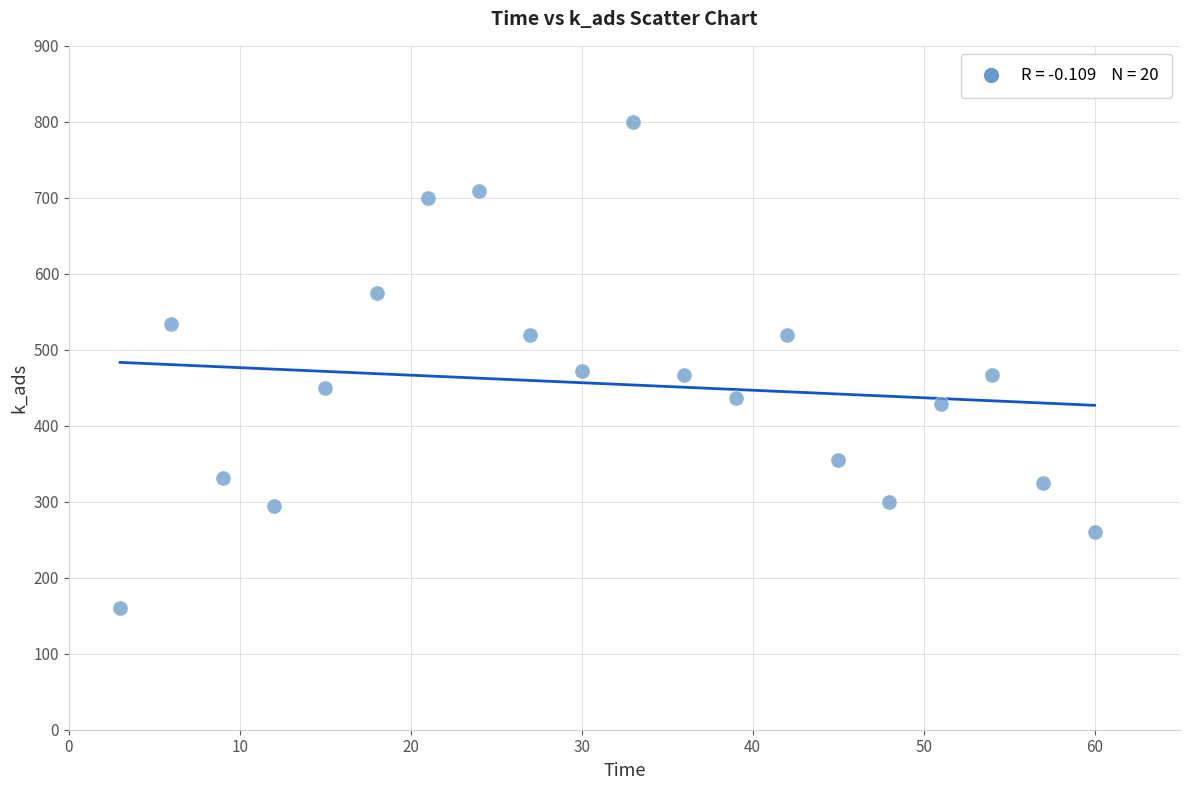

What is the range of X values (max minus min)?

57.0